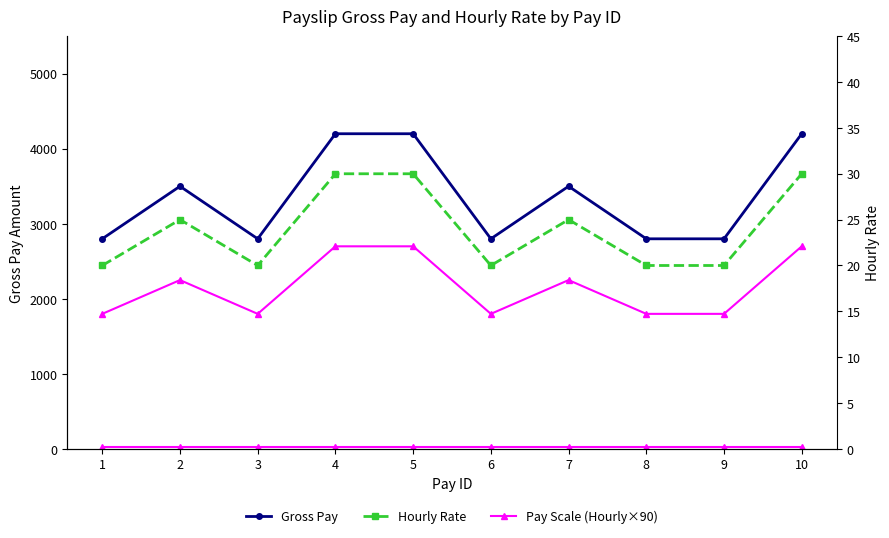

Which has a higher value, 2 or 5?

5